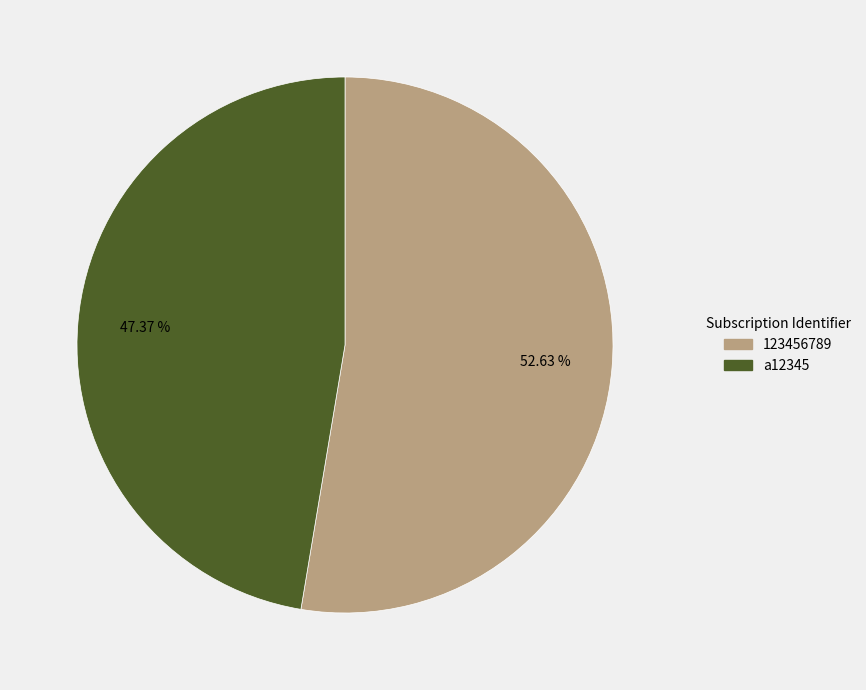

To the nearest percent, what is the difference between the 123456789 and a12345 slice percentages?

5%